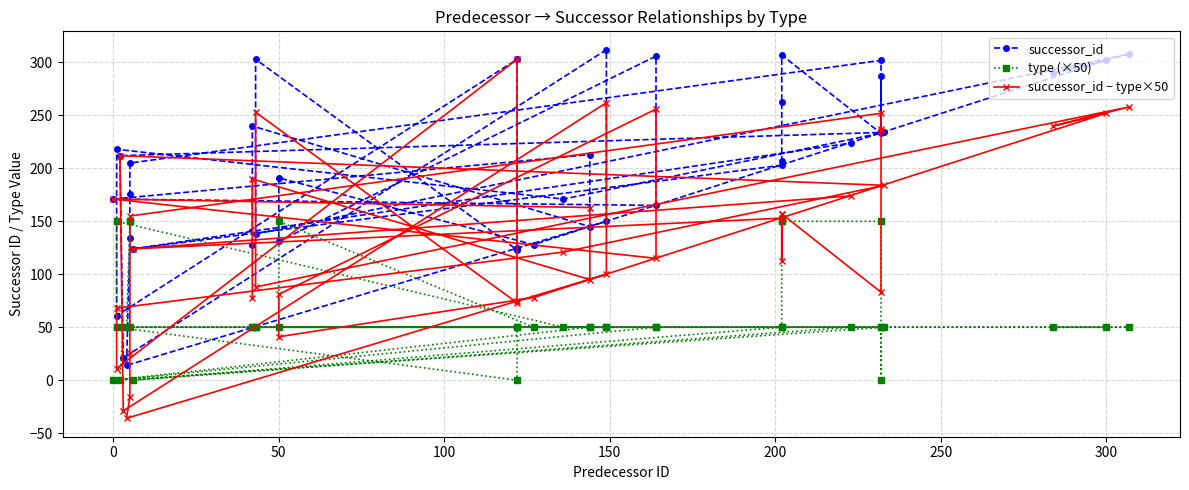

How many negative values does the successor_id − type×50 series have?

3